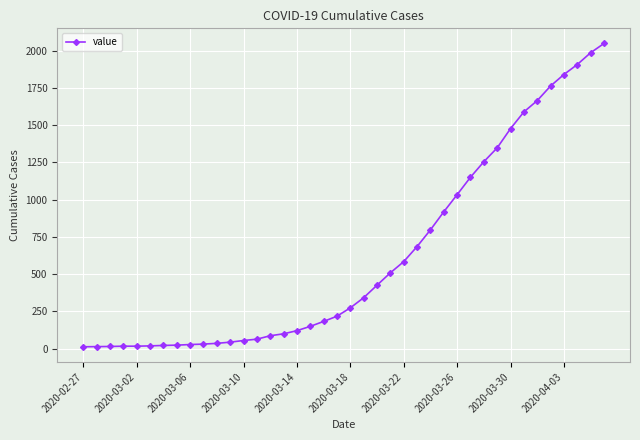

What is the greatest value displayed?

2047